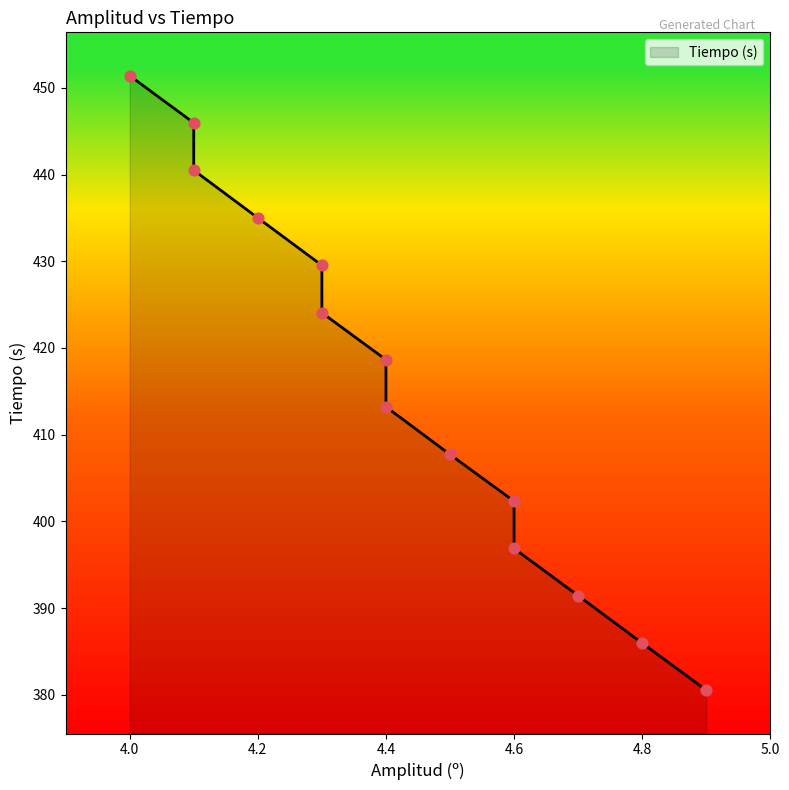

Which has a higher value, 4.1 or 4.0?

4.0